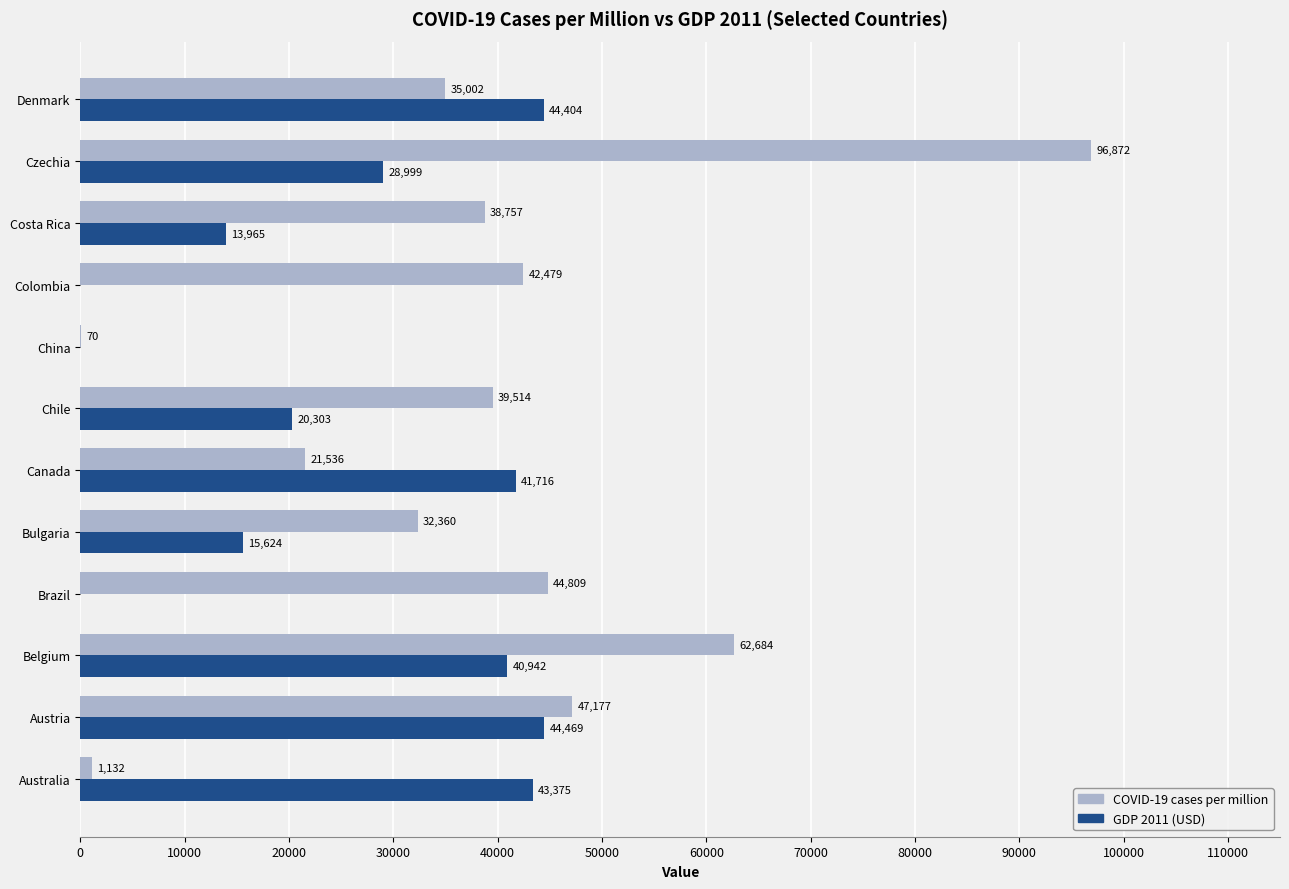

At which label does GDP 2011 (USD) reach its peak?

Austria